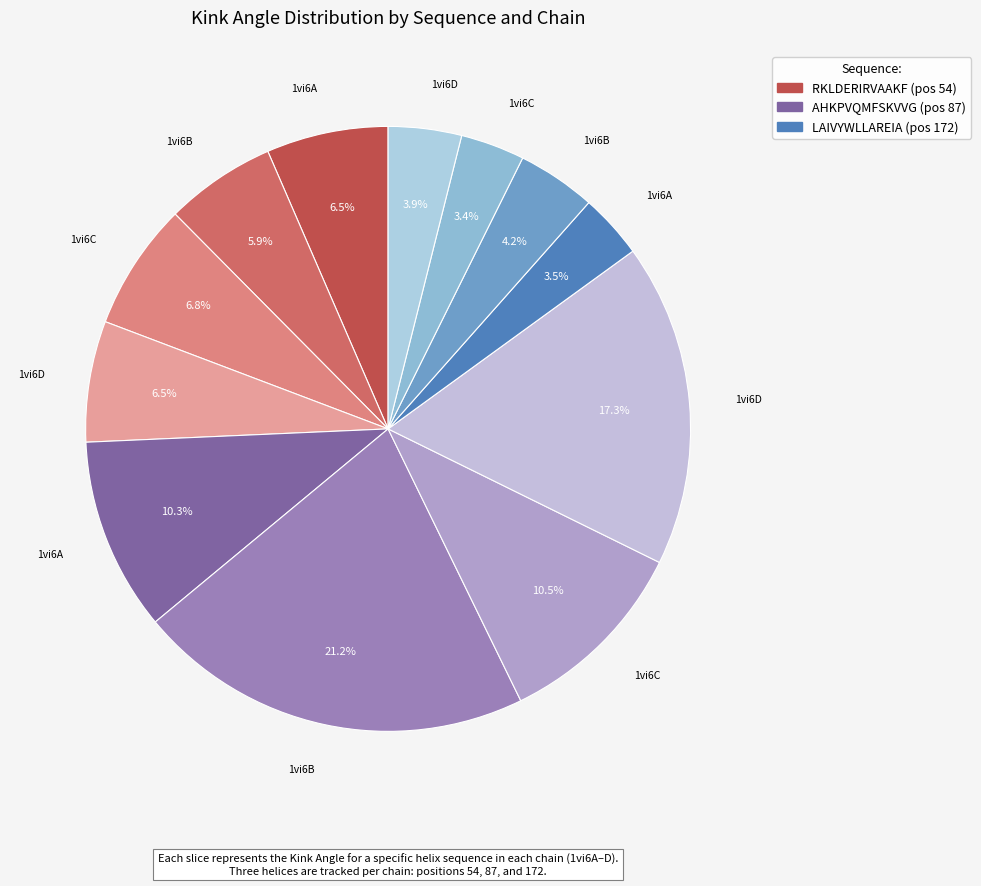

To the nearest percent, what is the average slice percentage?

8%